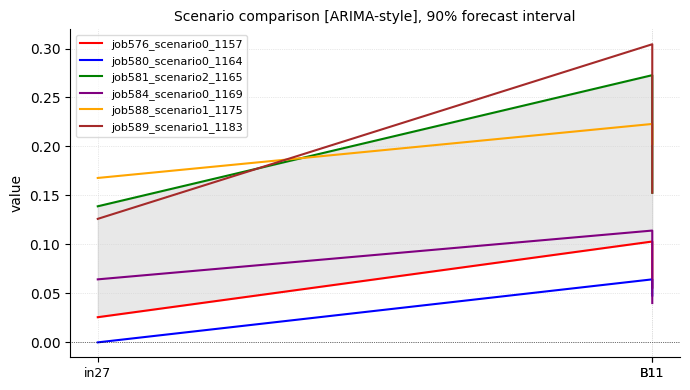

Between B11 and in27, which is larger?

B11